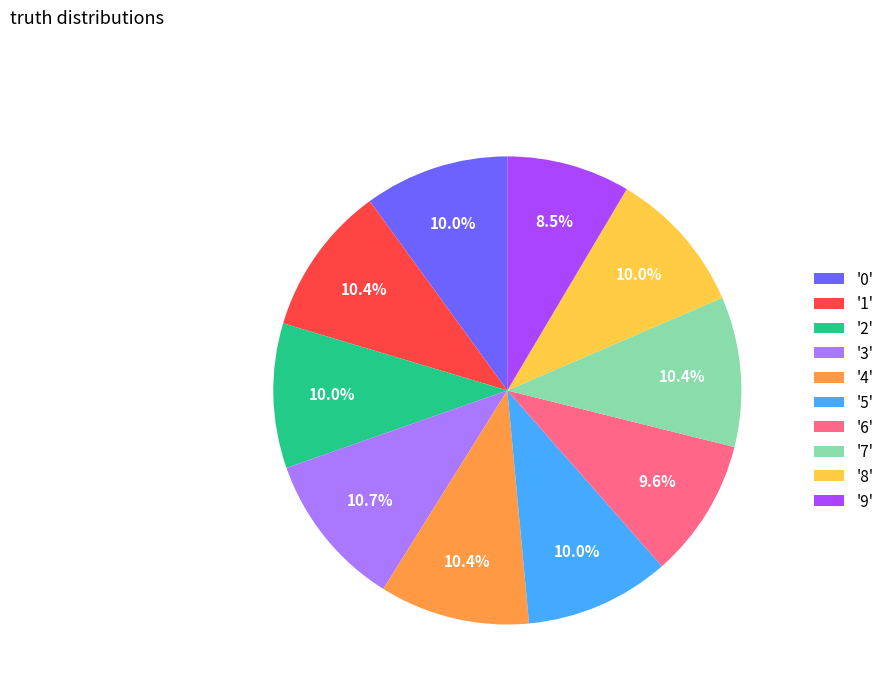

How many slices are in this pie chart?

10